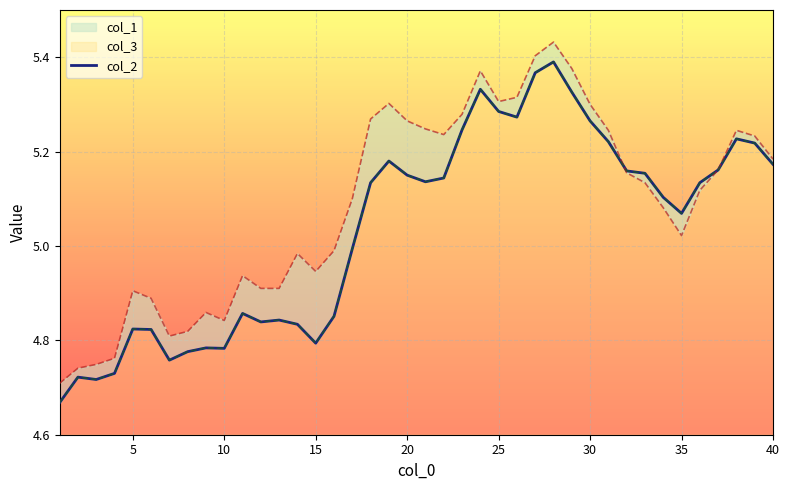

True or false: there are more than 2 points higher than both neighbors.

True